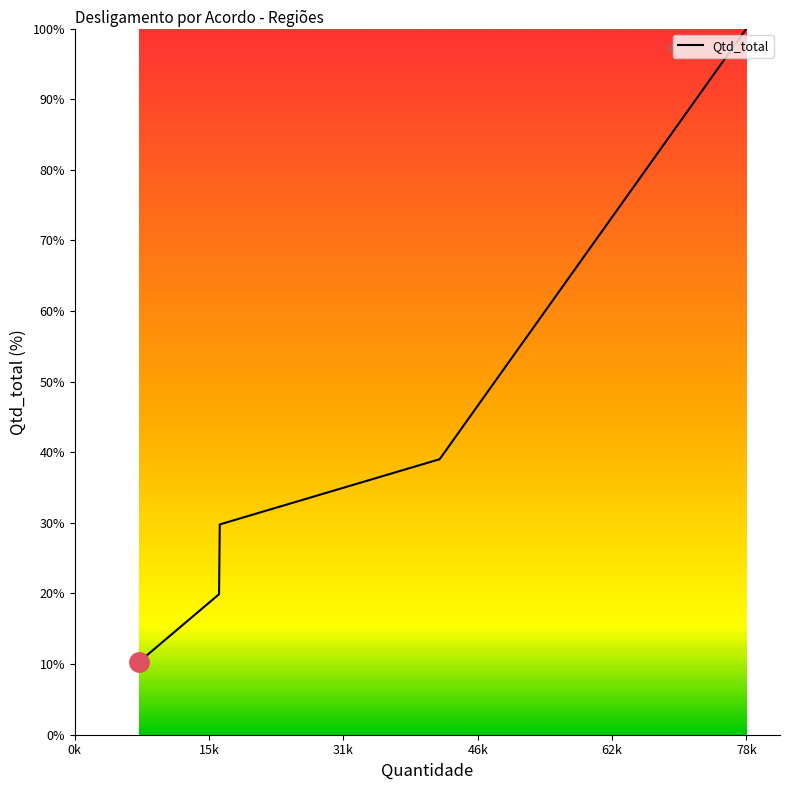

What is the difference between the second highest and minimum values?

28.7